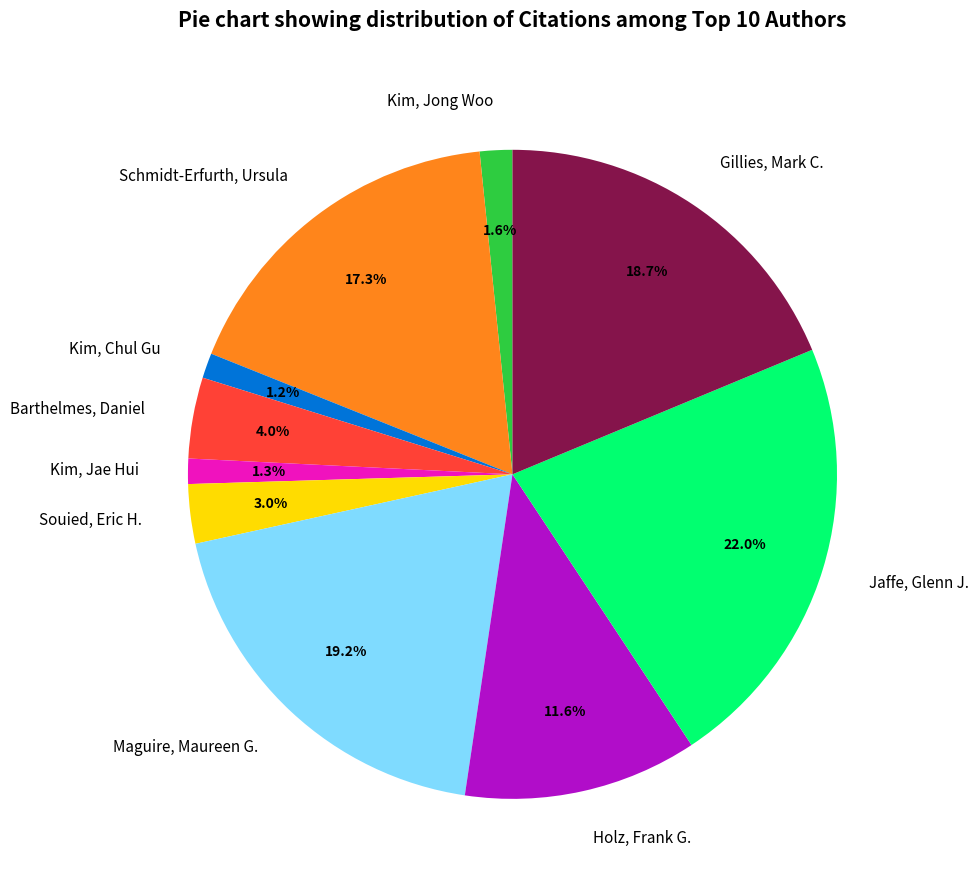

To the nearest percent, what percentage of the pie is Kim, Jong Woo?

2%